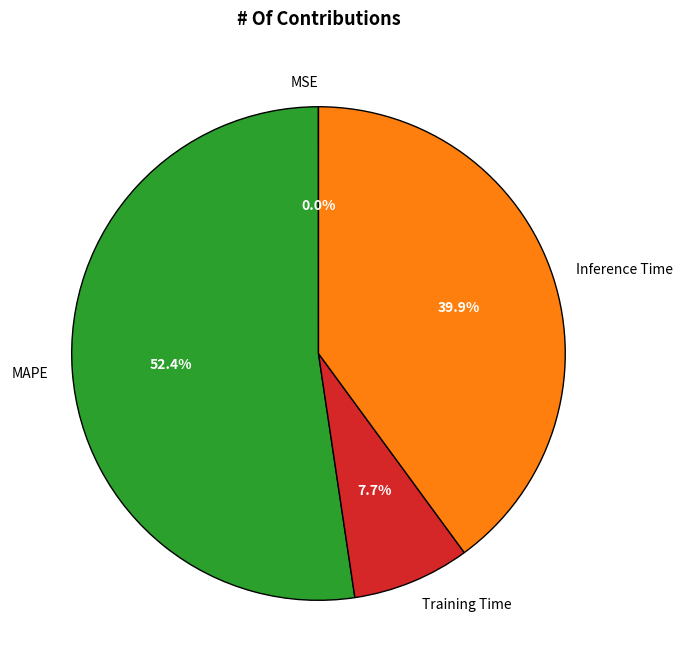

Which slice is the largest?

MAPE